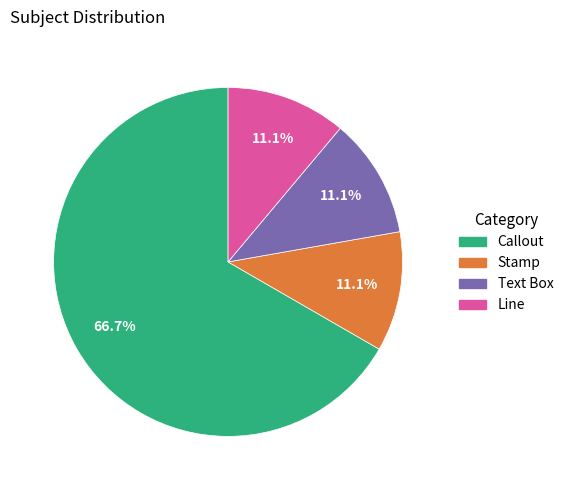

What is the ratio of the value at Callout to the value at Stamp?

6.0